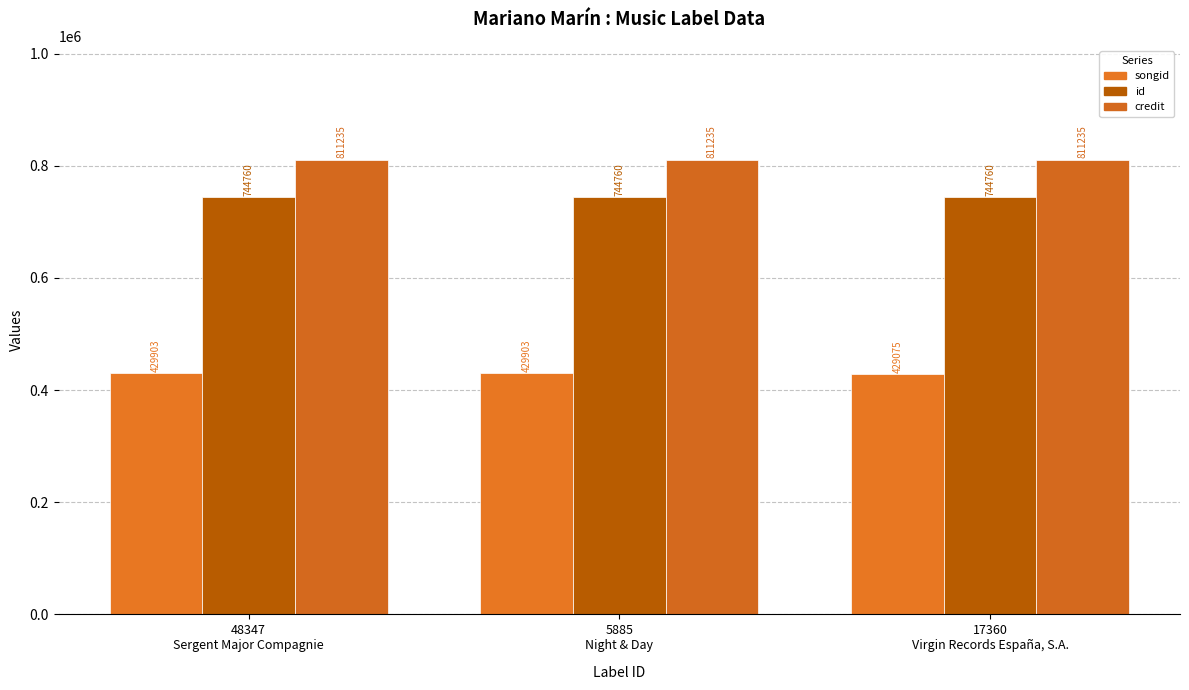

At which label does credit reach its peak?

48347
Sergent Major Compagnie